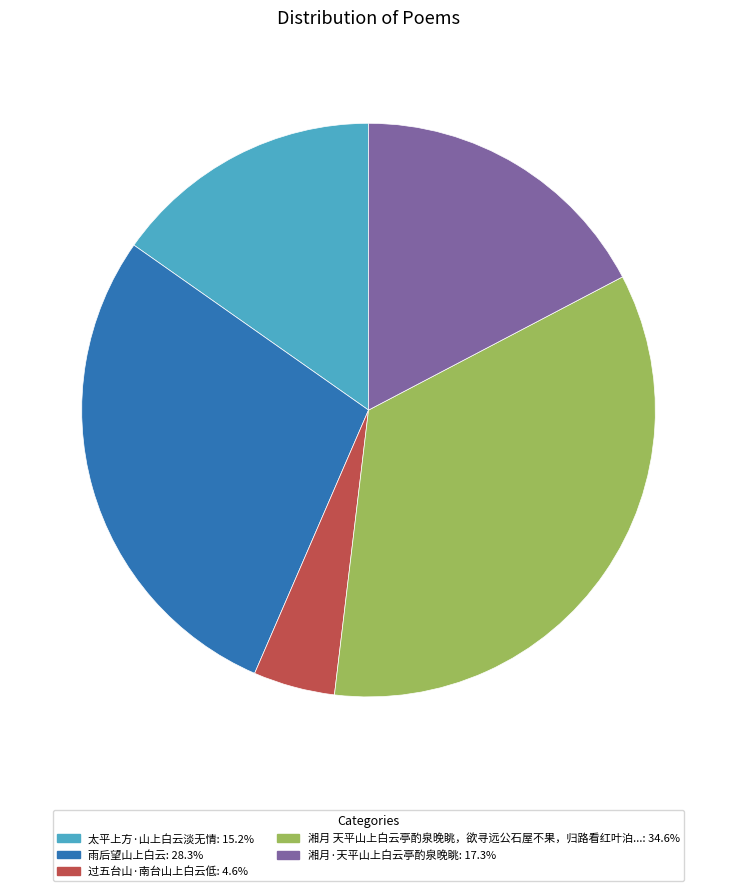

How many slices are in this pie chart?

5